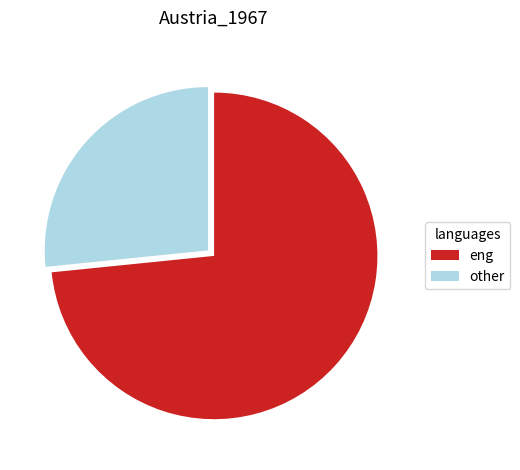

Is the sum of eng and other greater than half?

Yes